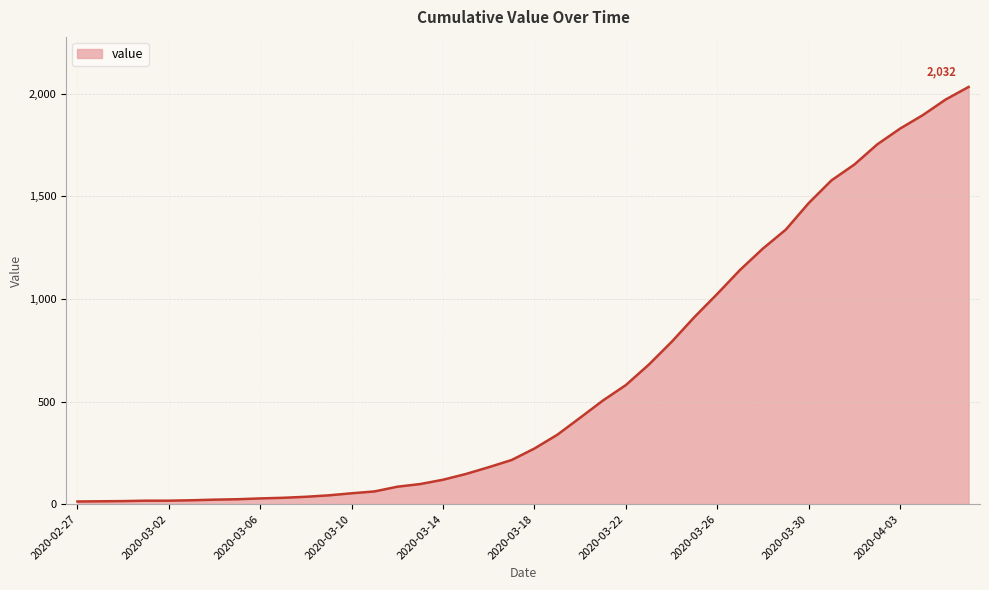

What is the greatest value displayed?

2032